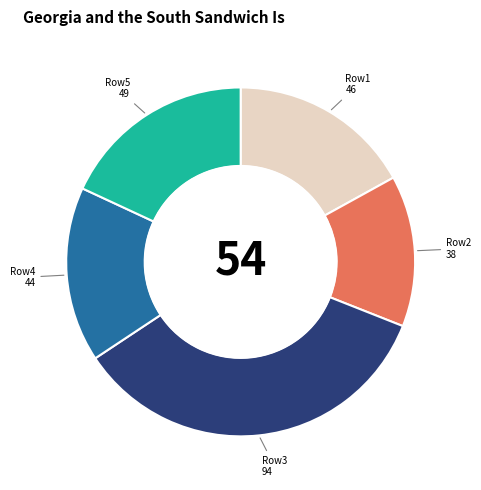

Between Row3 94 and Row1 46, which is larger?

Row3 94